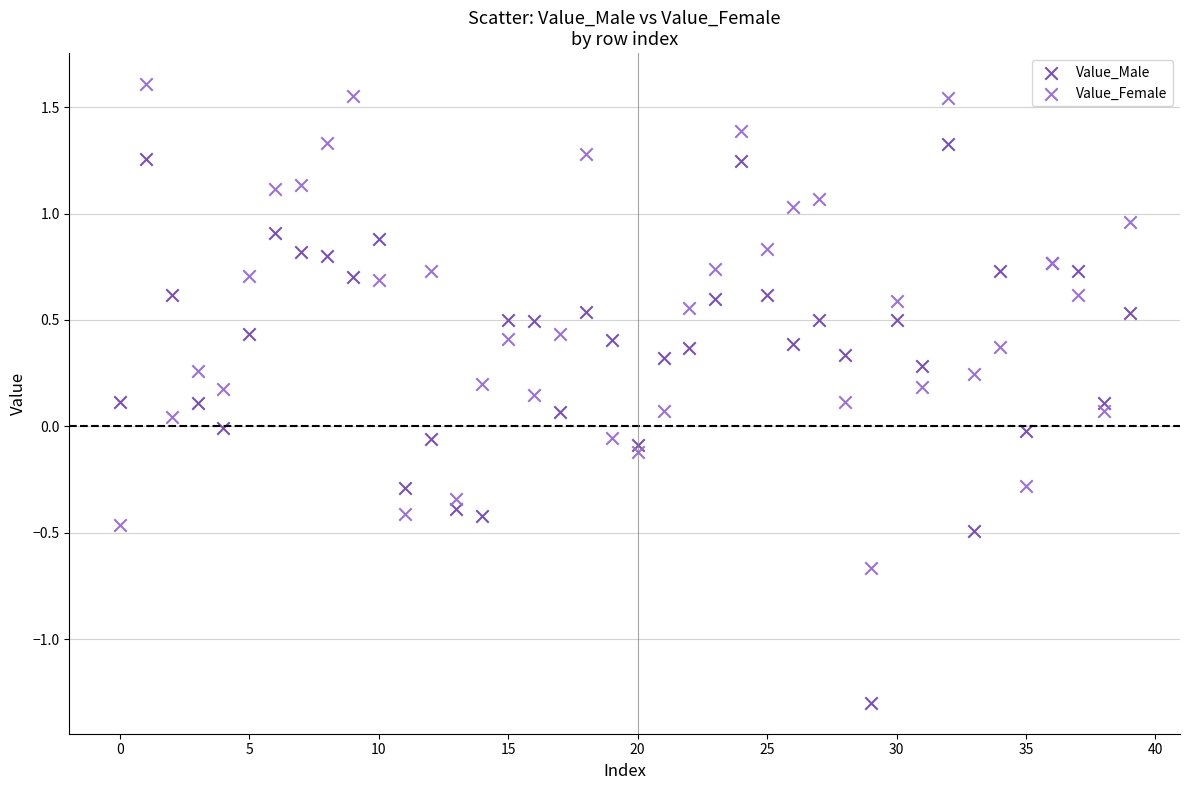

Which series has the widest spread of Y values?

Value_Male